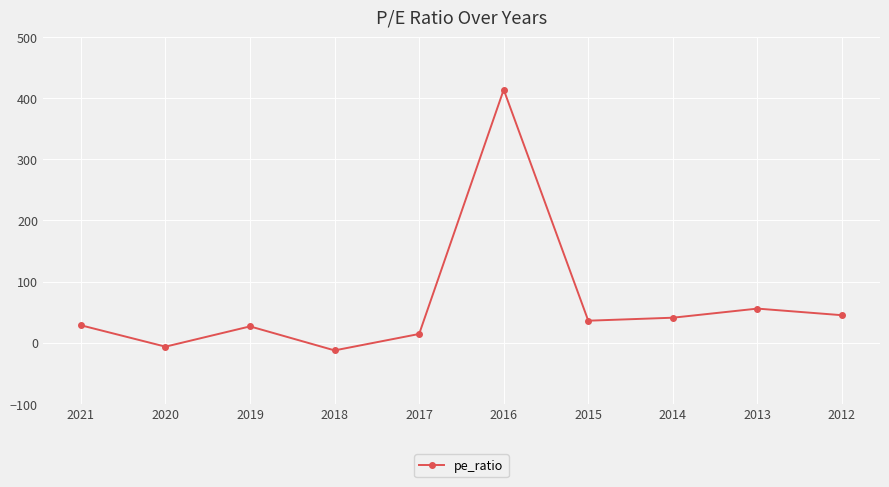

What is the value of the 8th point from the left?

40.8